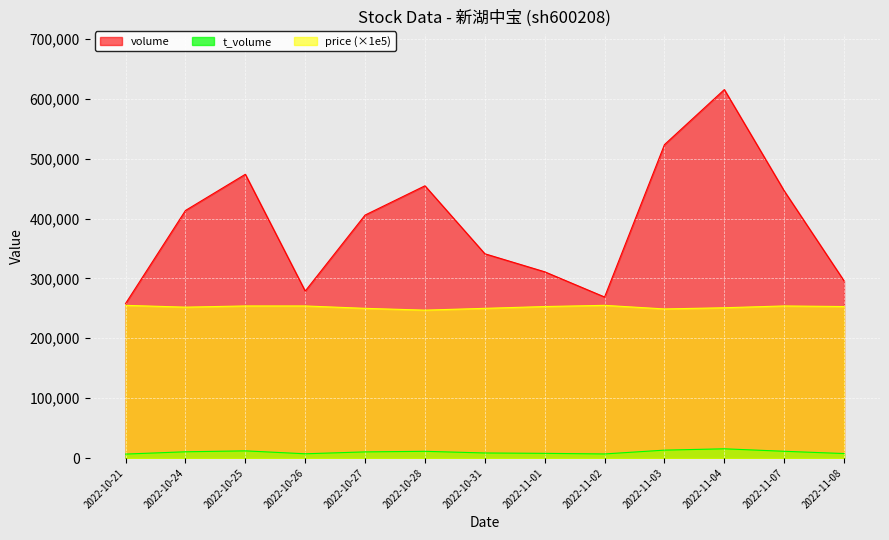

At how many categories does at least one series exceed 162688?

13